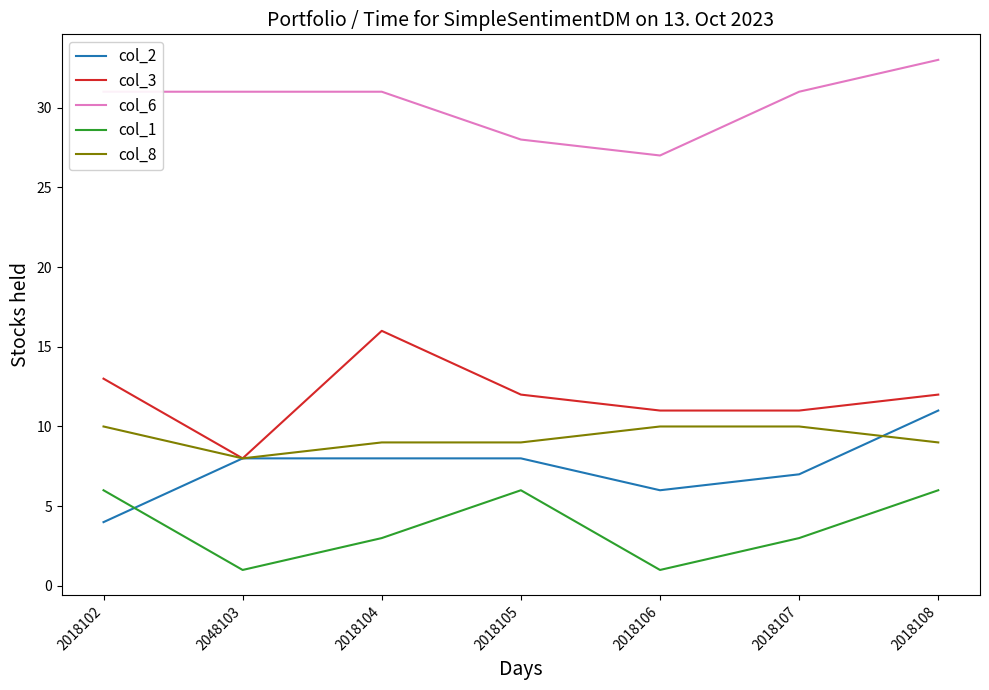

What is the total value across all series at 2018108?

71